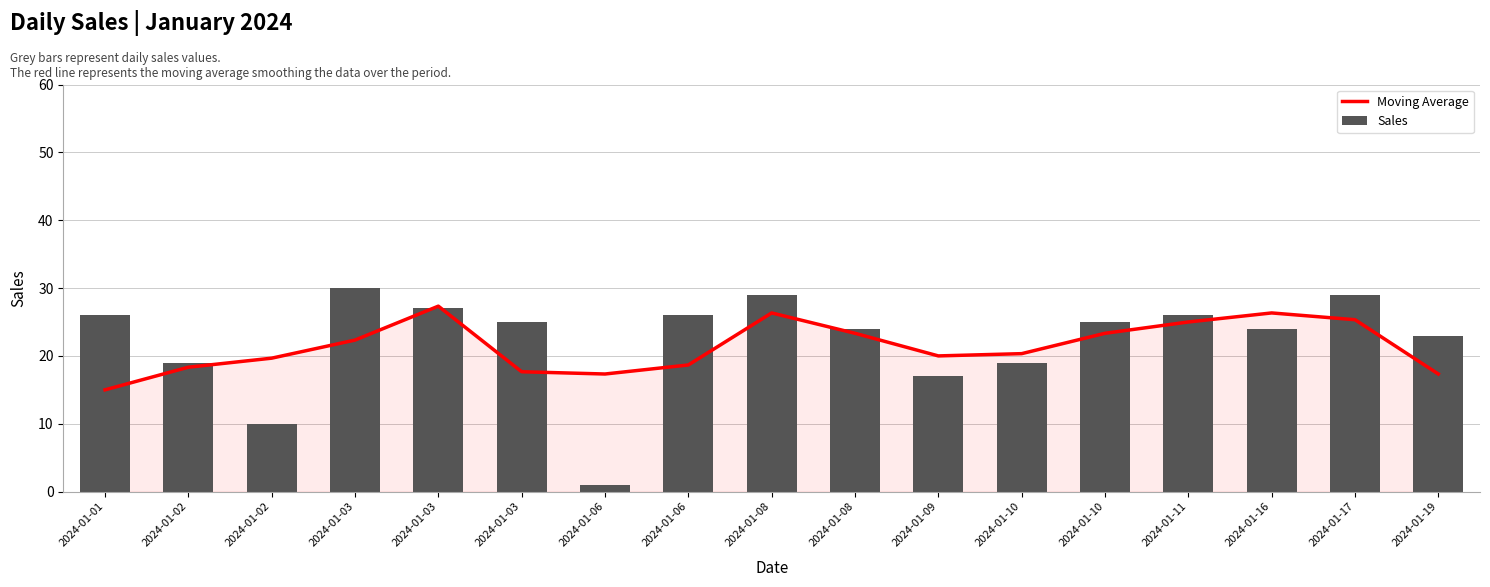

What is the smallest value displayed?

1.0